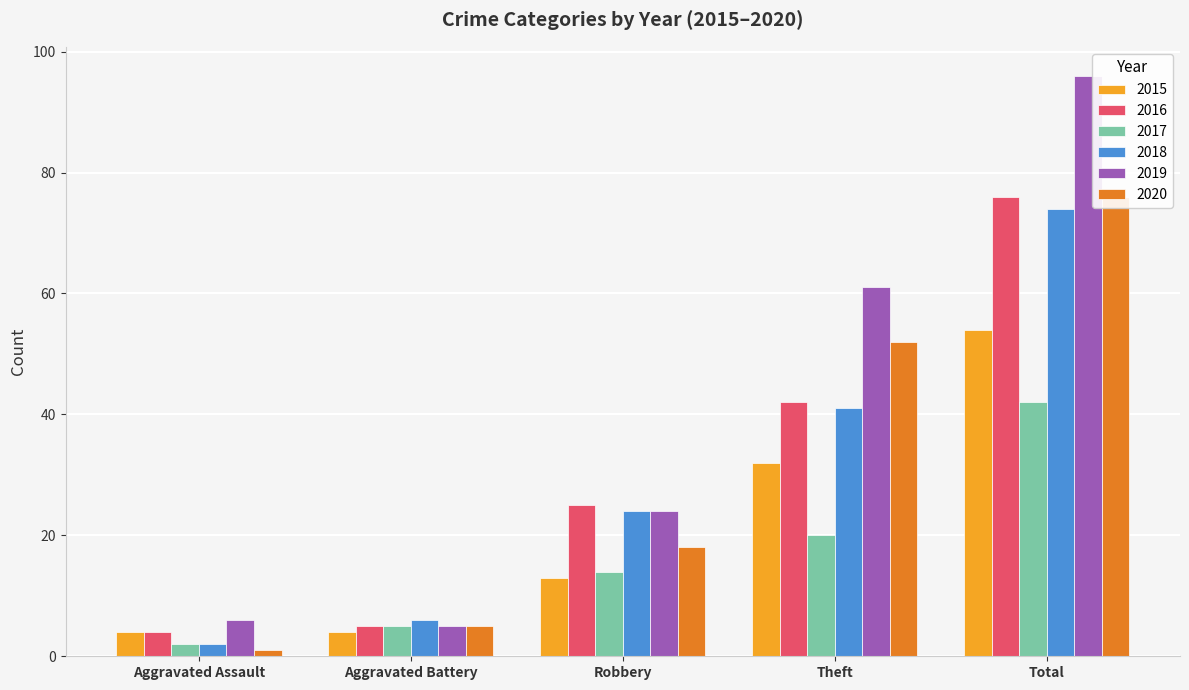

List the labels in order of 2019 value, largest first.

Total, Theft, Robbery, Aggravated Assault, Aggravated Battery